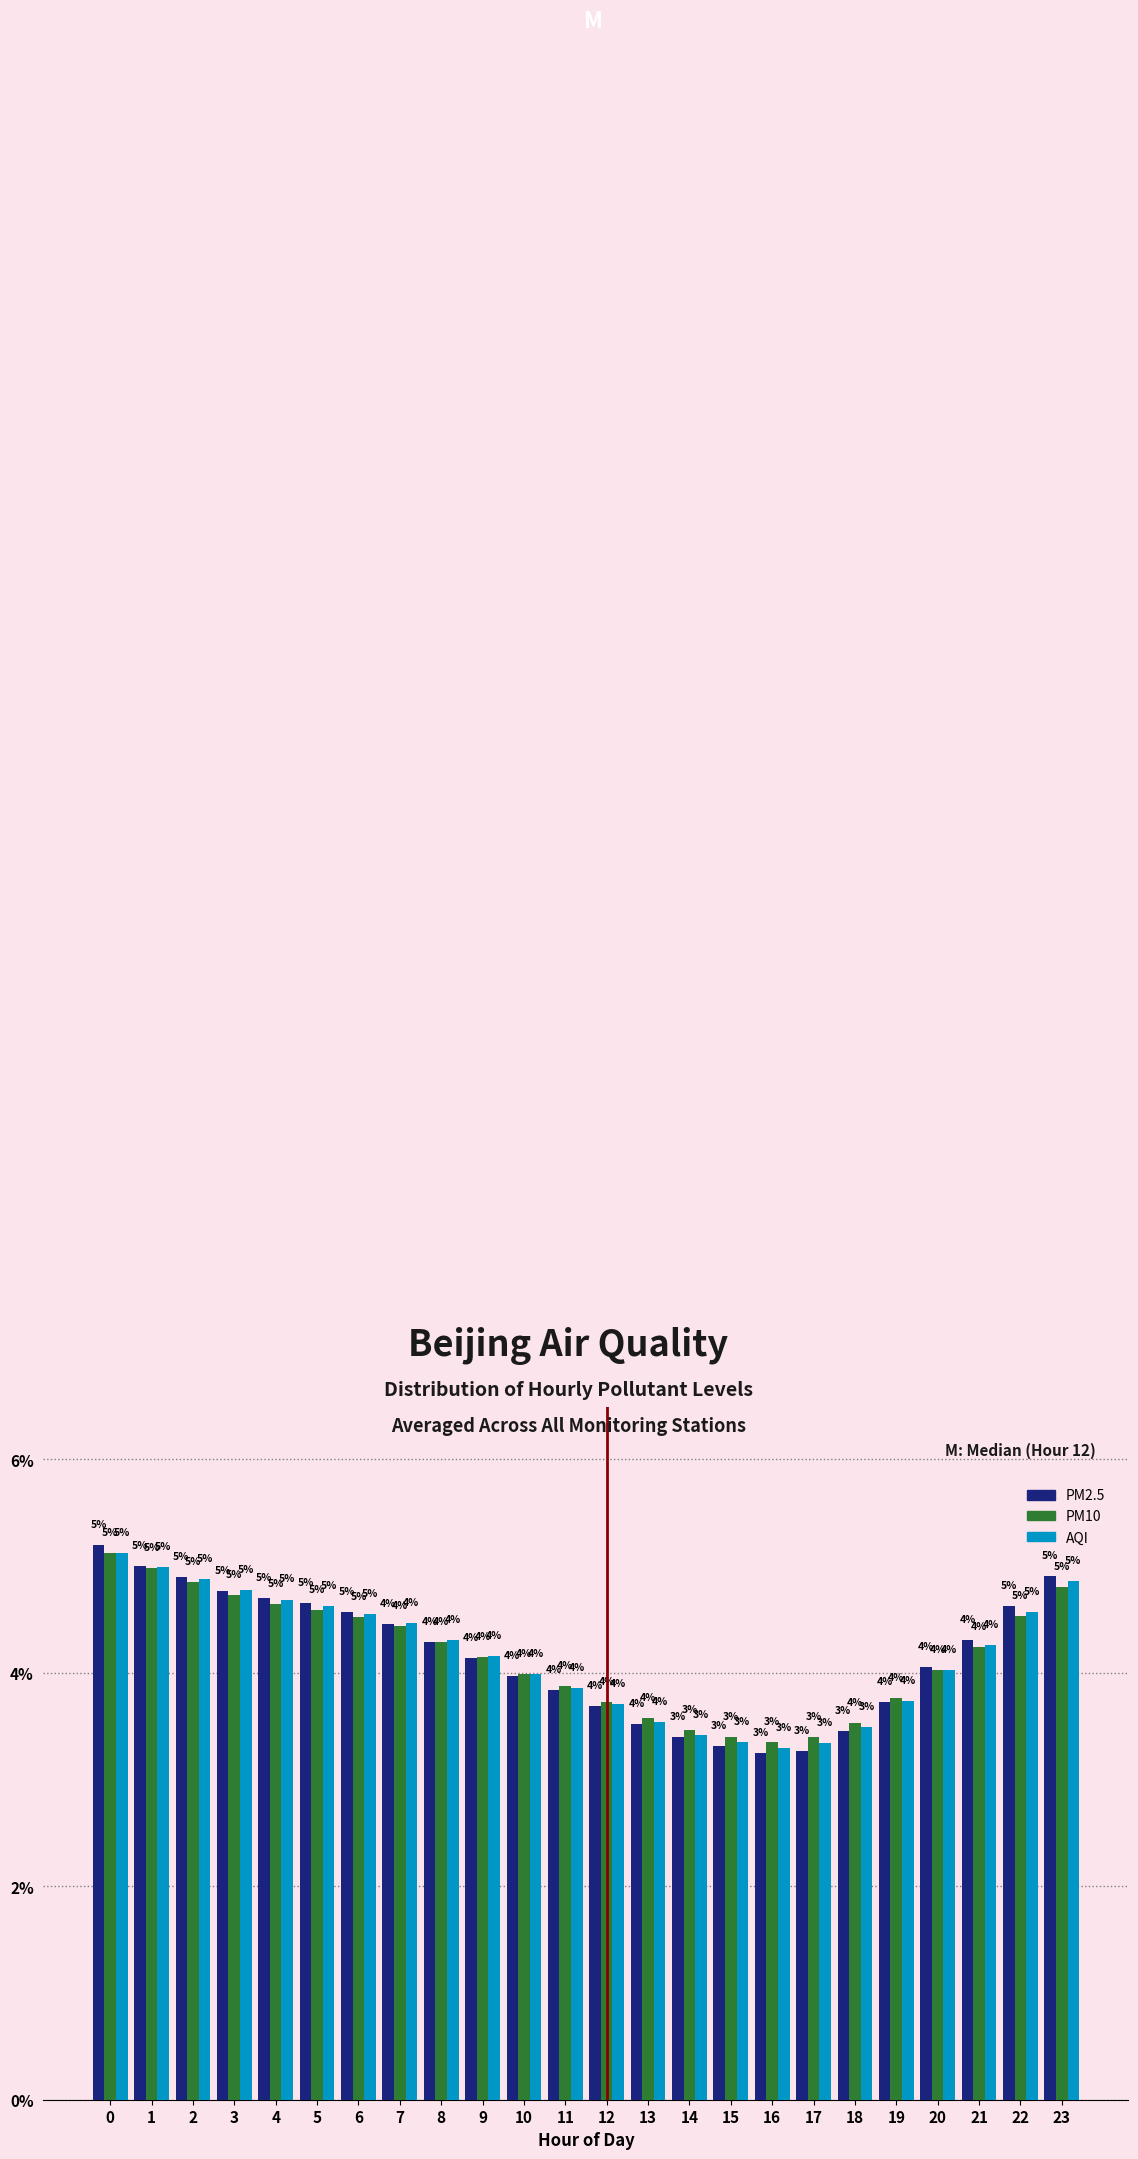

At which label is AQI closest to 4?

10